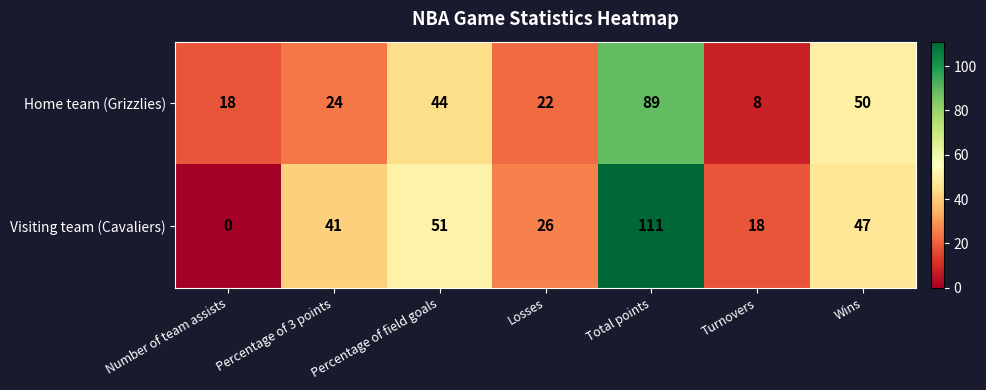

The Home team (Grizzlies) series shows 89 at Total points. True or false?

True